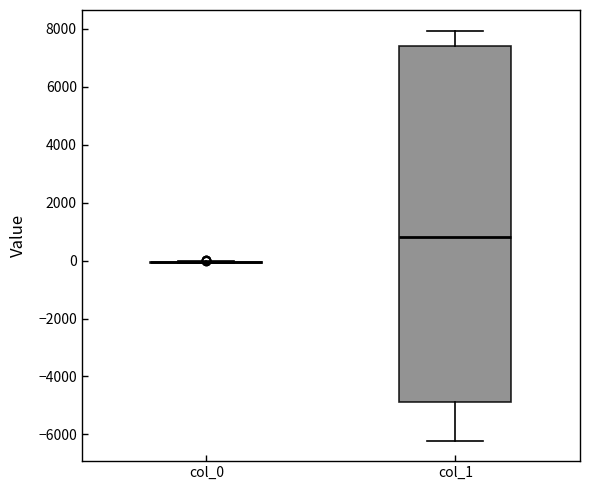

Reading left to right, read every box against the y-axis: the position of its median line, the range the box covers, and the ends of its whiskers. The values are not printed on the chart, so give them approximately, as read against the axis.

col_0: box collapsed to a line at 0, whiskers 0 to 0
col_1: median 800, box -4800 to 7400, whiskers -6200 to 8000